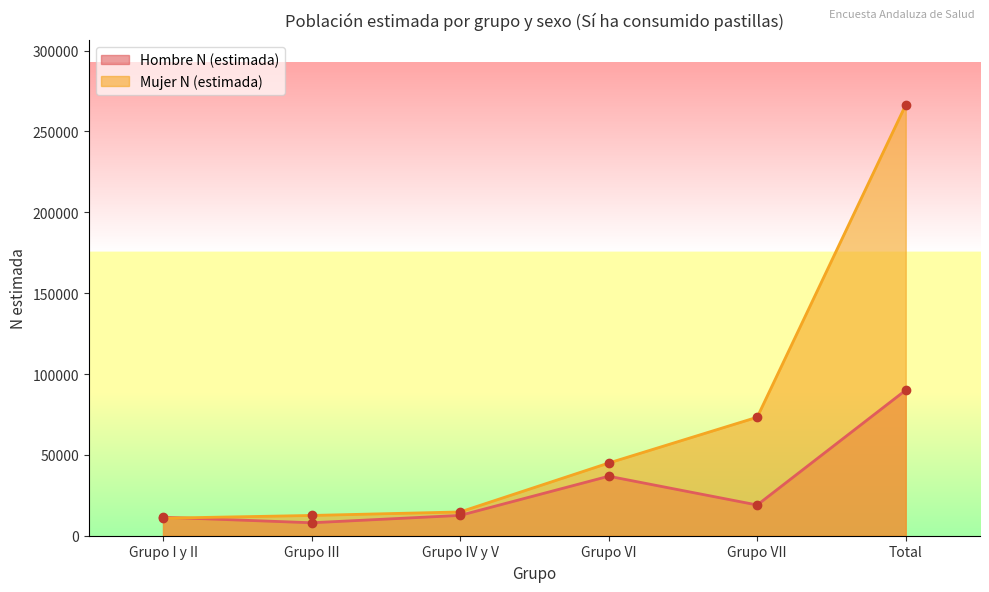

At which category does the chart reach its minimum across all series?

Grupo III